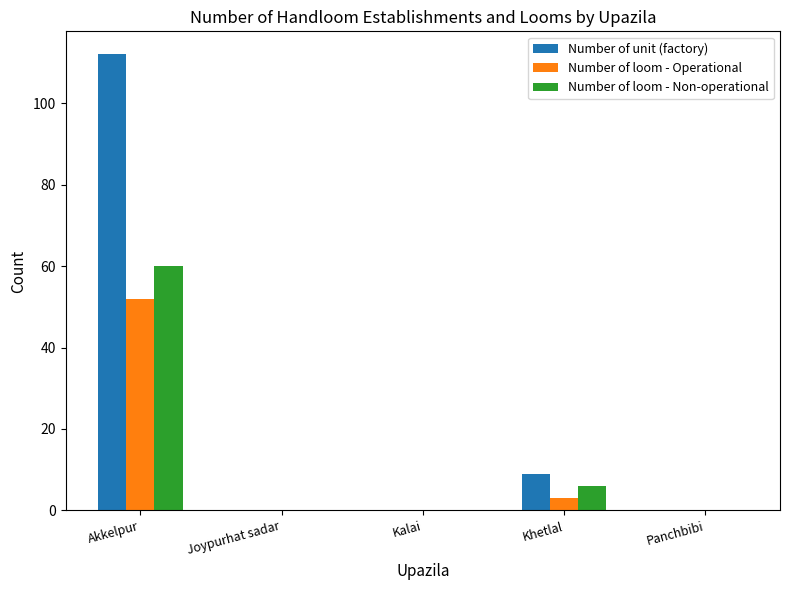

Between Akkelpur and Khetlal, which series saw the biggest shift?

Number of unit (factory)